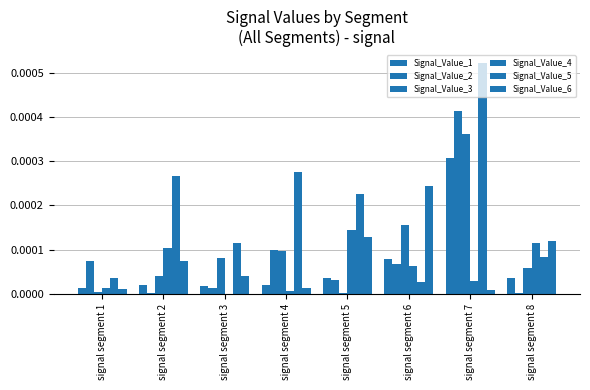

True or false: Signal_Value_3 has a value of 0.0 at signal segment 8.

True